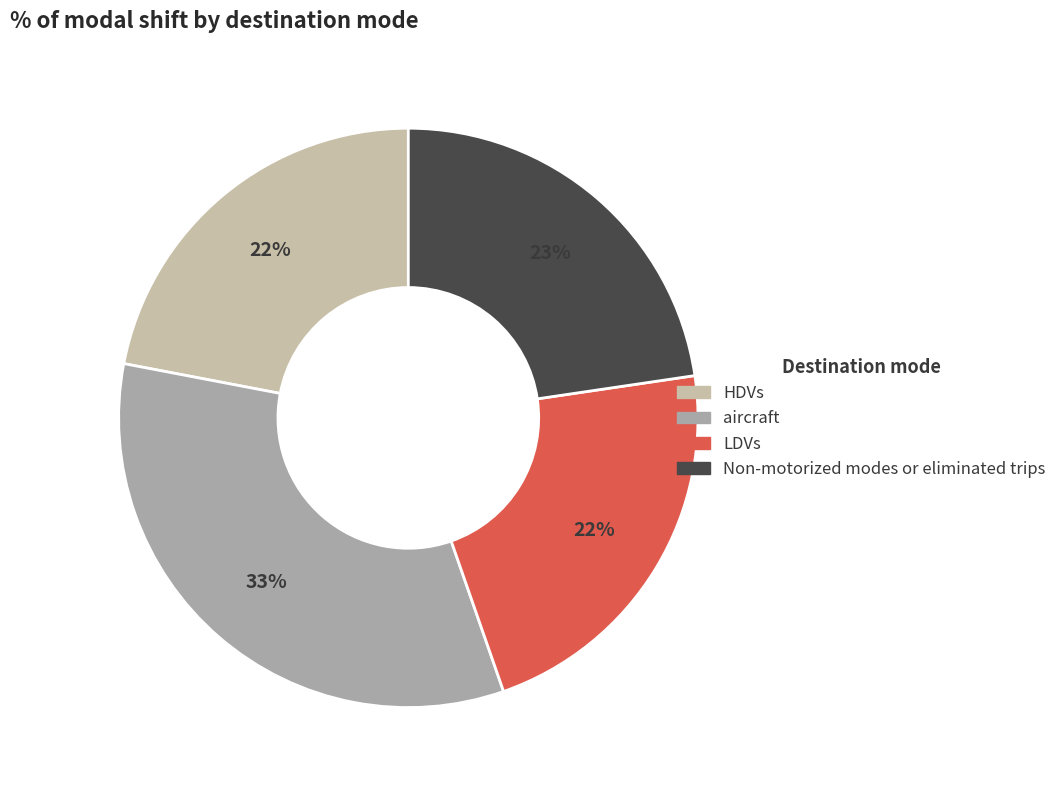

To the nearest percent, what is the difference between the largest and smallest slice percentages?

11%